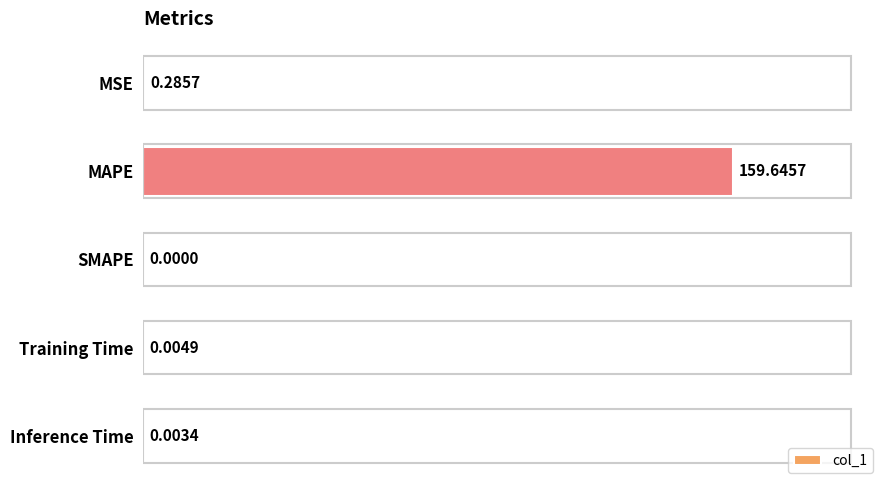

Which label corresponds to the largest value in the chart?

MAPE